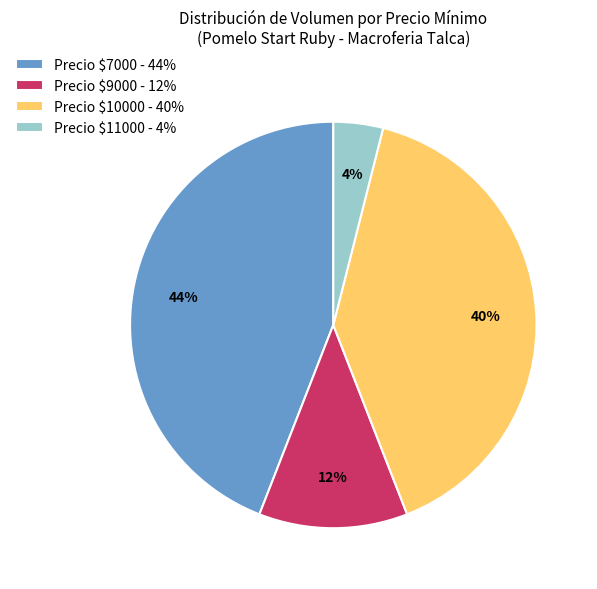

To the nearest percent, what percentage of the pie is Precio $11000 - 4%?

4%